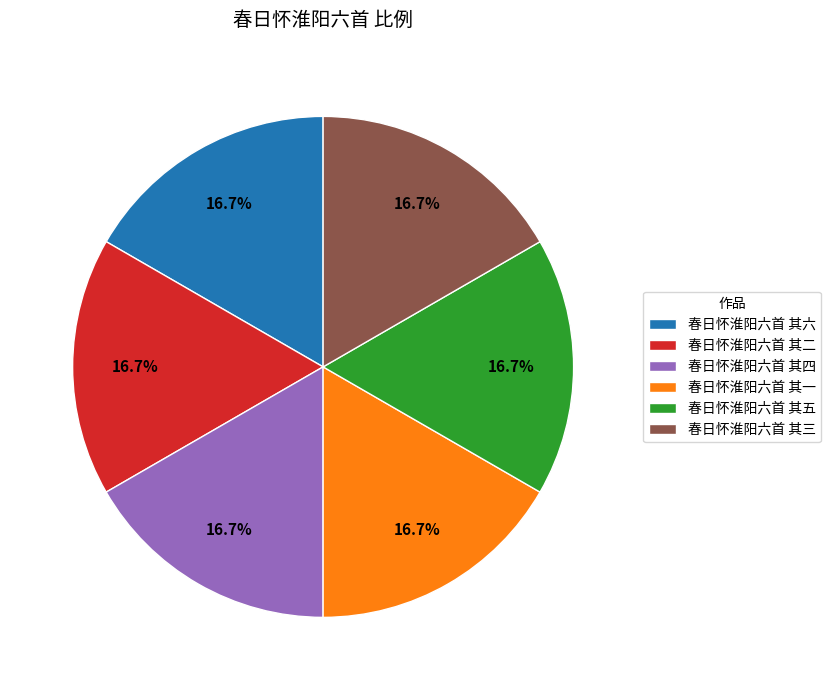

Approximately how many times larger is the value at 春日怀淮阳六首 其三 compared to 春日怀淮阳六首 其四?

1.0